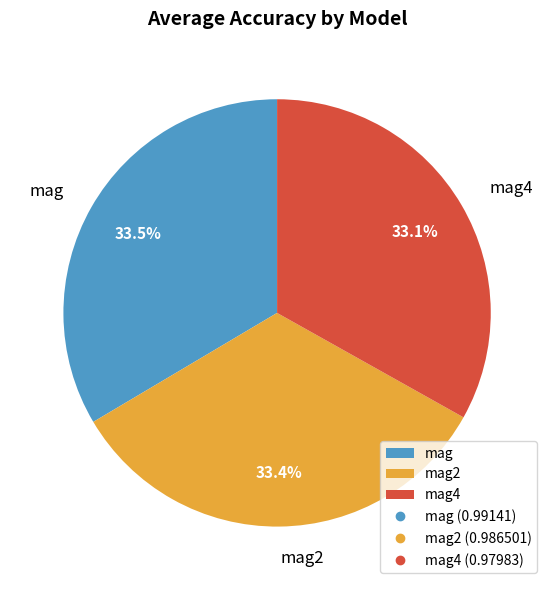

To the nearest percent, what is the combined percentage of mag2 and mag?

67%